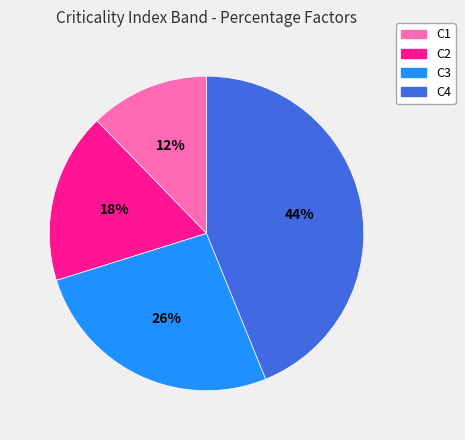

Does C2 represent more than half of the total?

No